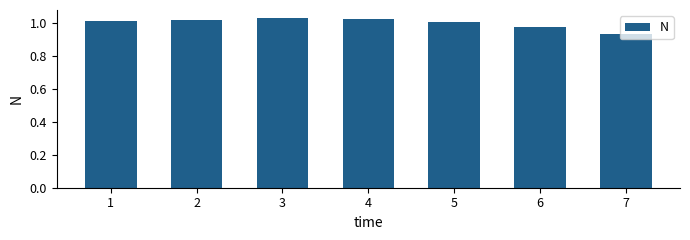

The value at 1 is 1.0. True or false?

True